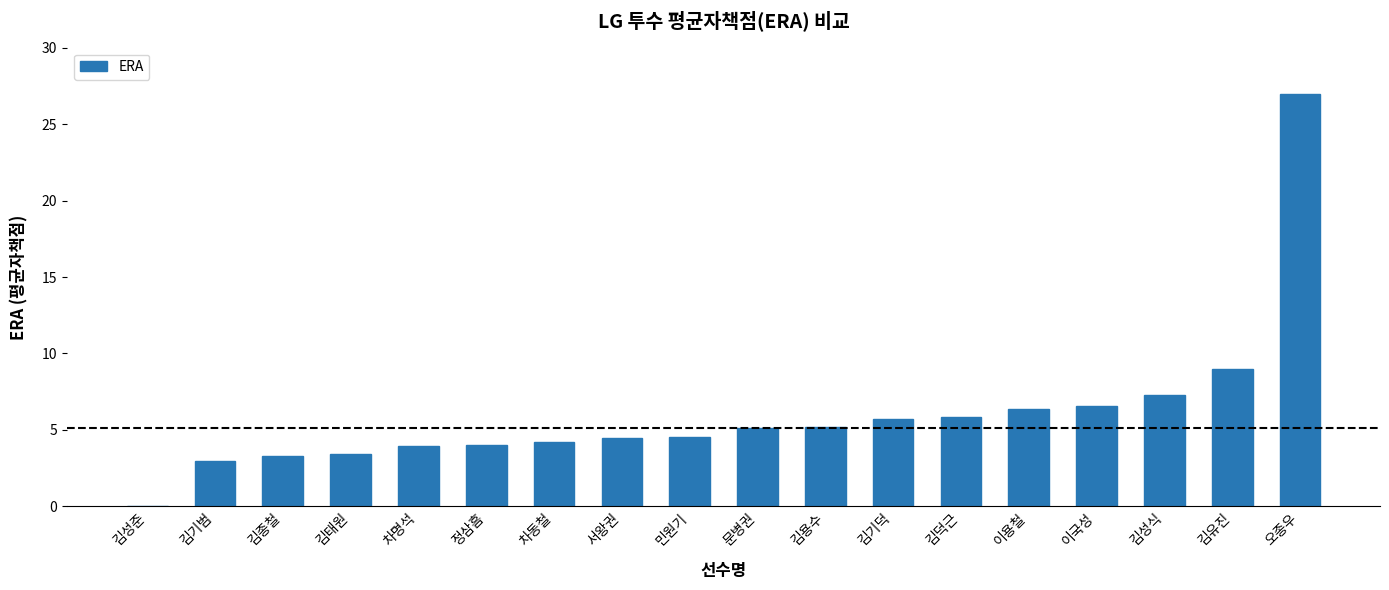

What is the greatest value displayed?

27.0